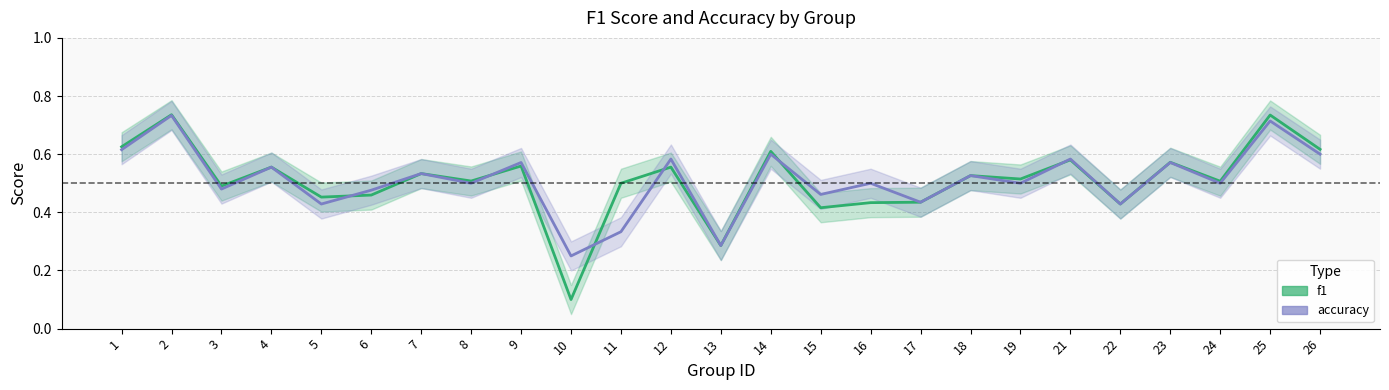

What is the sum of all f1 values?

12.7